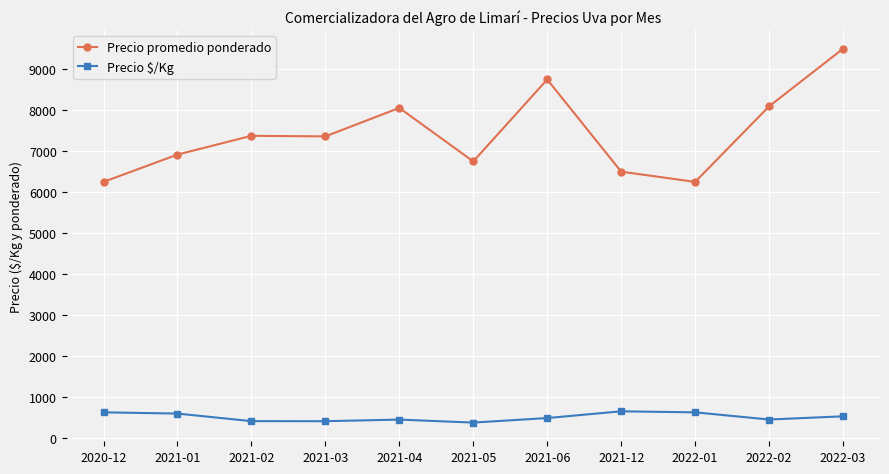

True or false: Precio $/Kg and Precio promedio ponderado intersect in this chart.

False